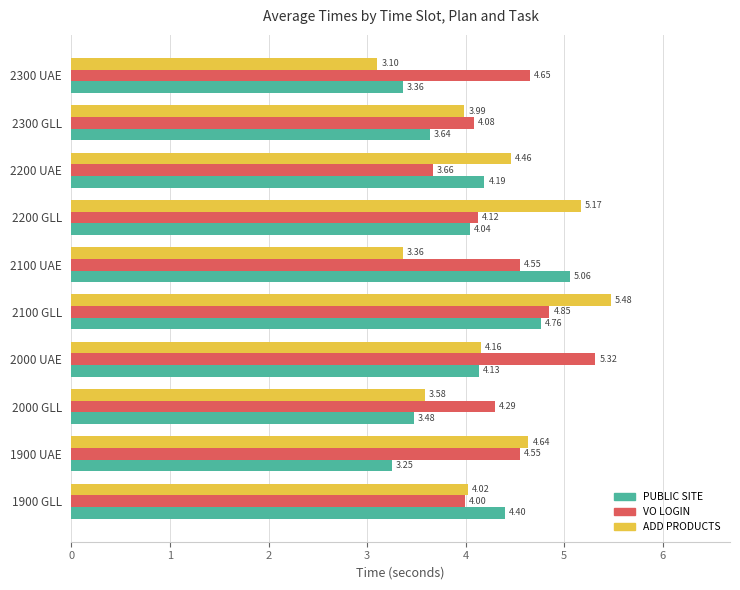

At which label does PUBLIC SITE reach its peak?

2100 UAE